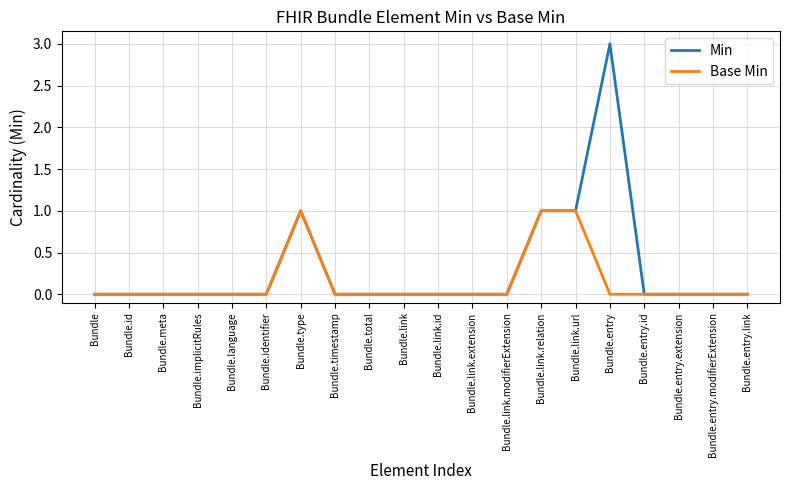

What are all the series names shown in the legend?

Min, Base Min